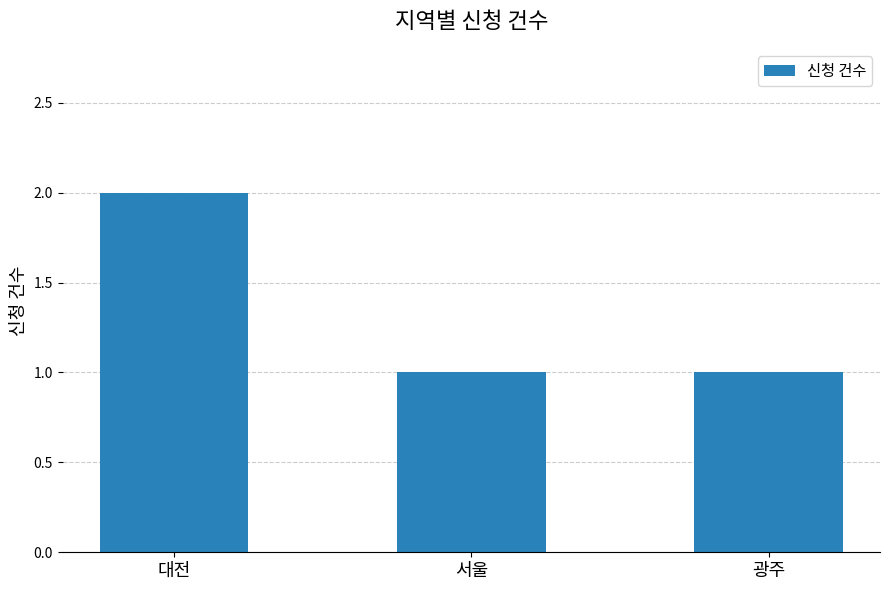

What is the sum of the values at 서울 and 대전?

3